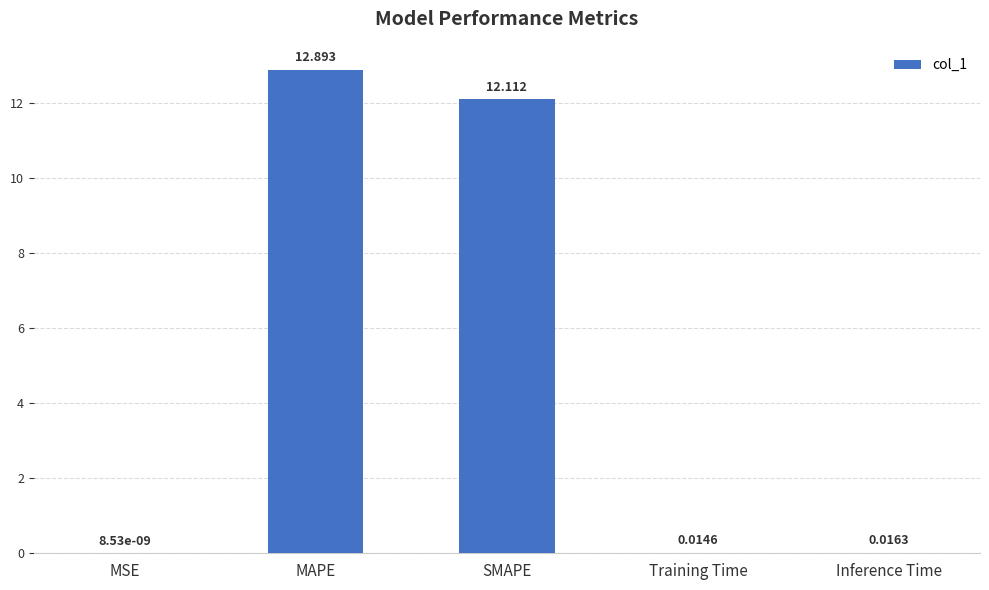

Which category has the highest value across all series?

MAPE